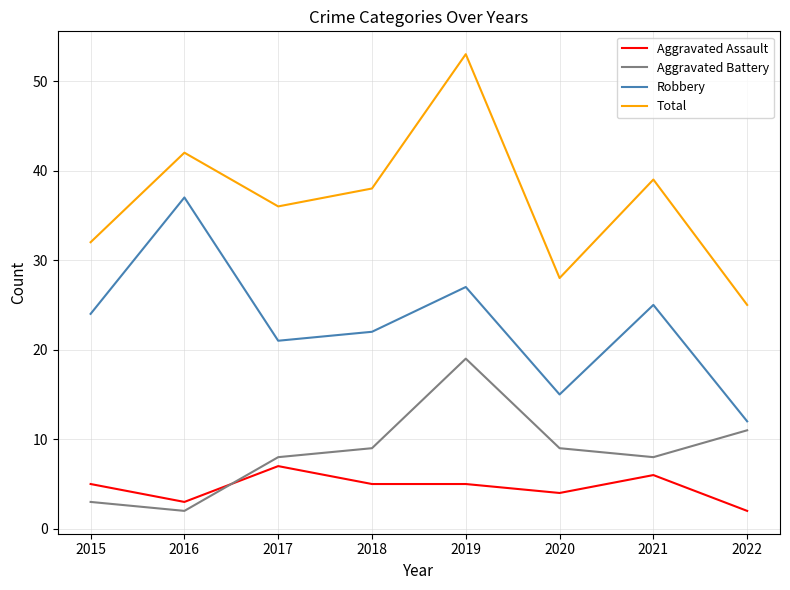

Read the Total value at 2019.

53